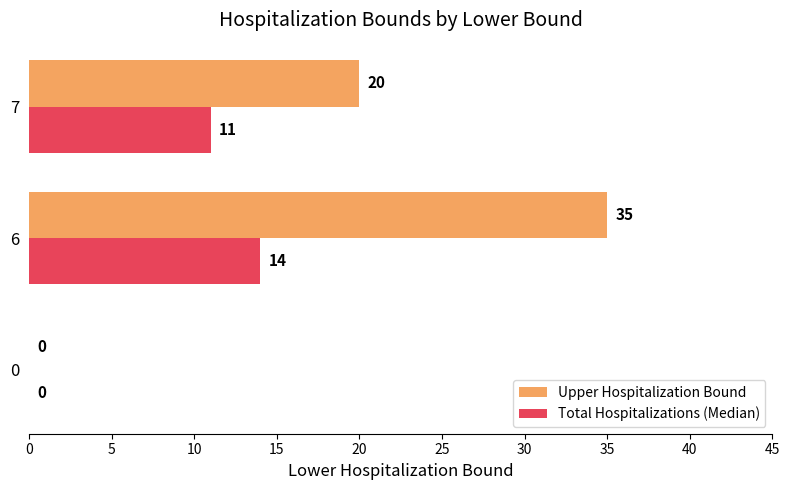

The value of Upper Hospitalization Bound at 0 is 20. True or false?

False